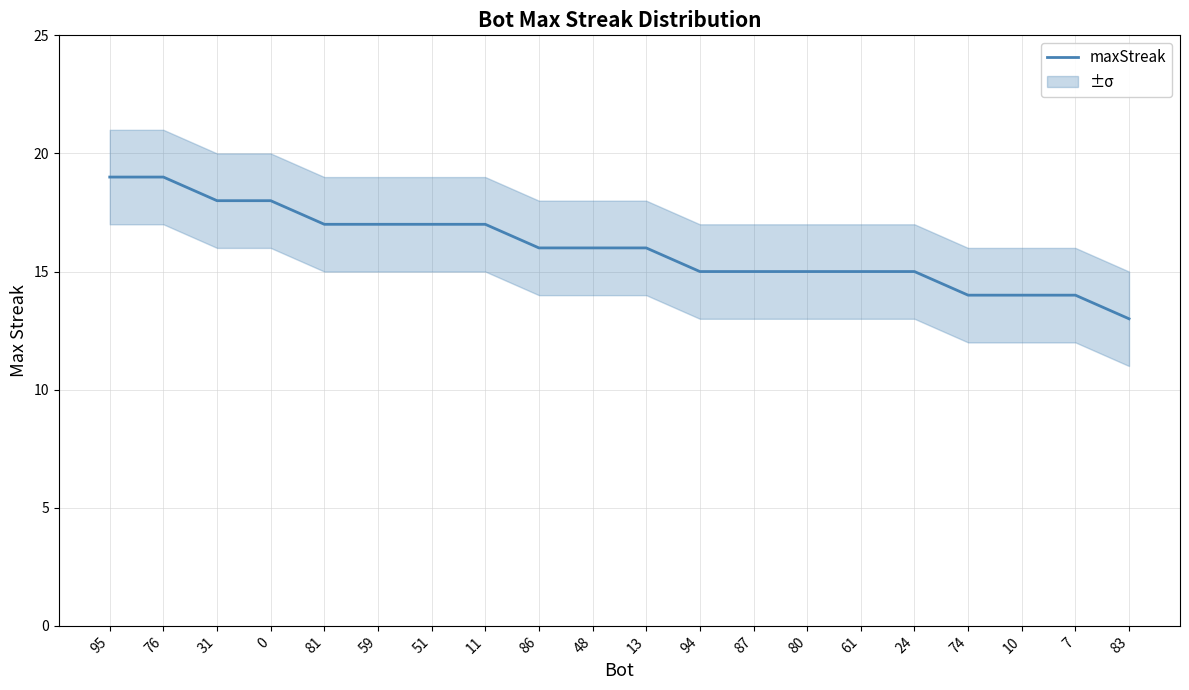

What is the ratio of the value at 51 to the value at 59?

1.0